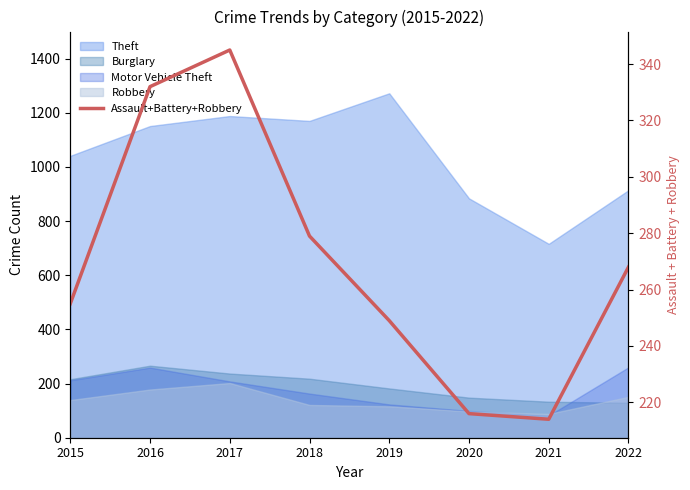

What is the value of the 7th point from the left?

214